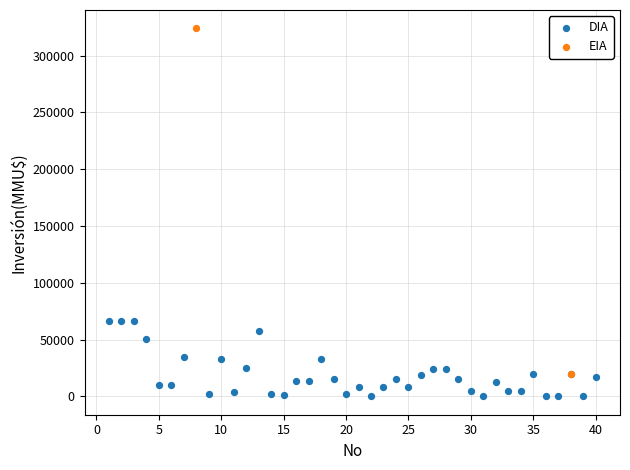

What are all the series names shown in the legend?

DIA, EIA